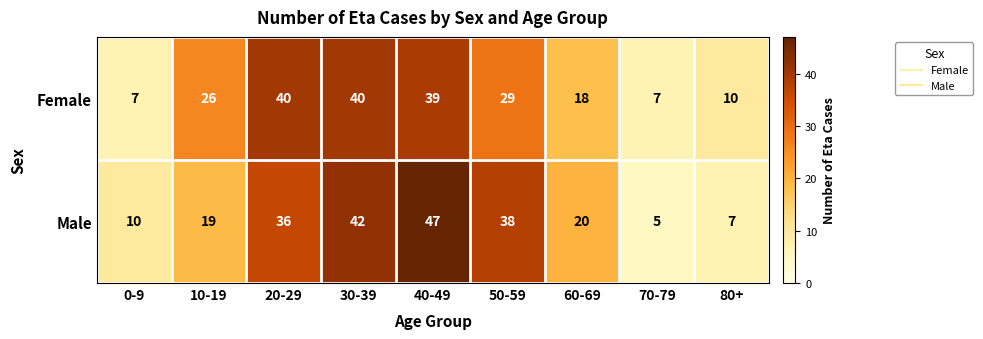

Reading right to left, list all the values displayed in this chart.

Female: 10	7	18	29	39	40	40	26	7
Male: 7	5	20	38	47	42	36	19	10